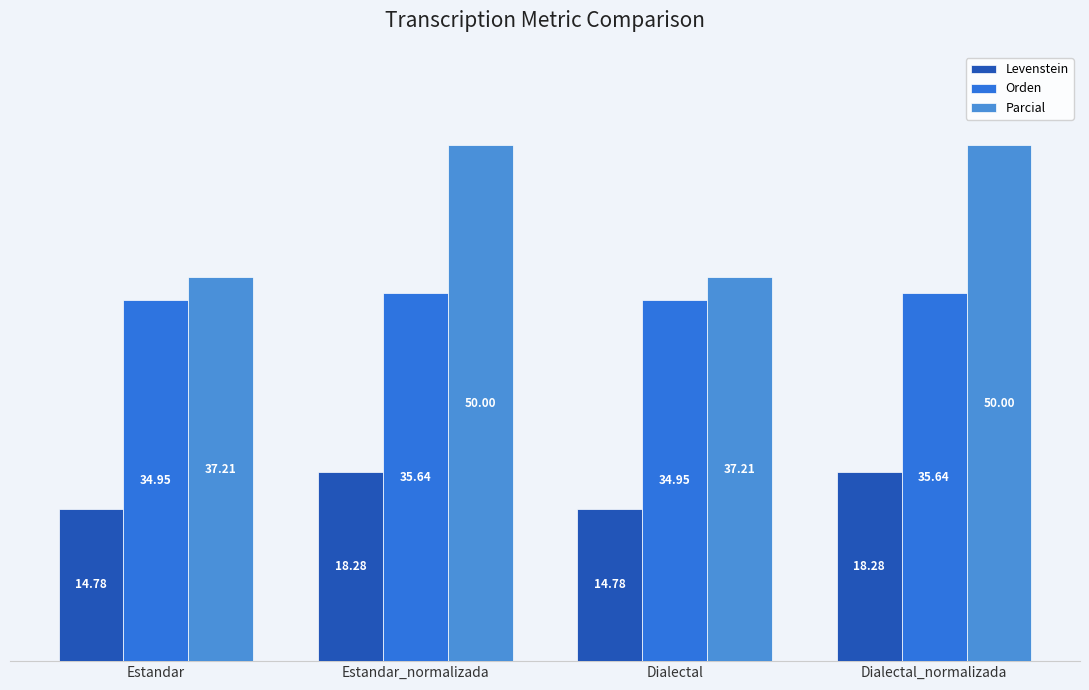

Rank the series by their maximum value, from lowest to highest.

Levenstein, Orden, Parcial